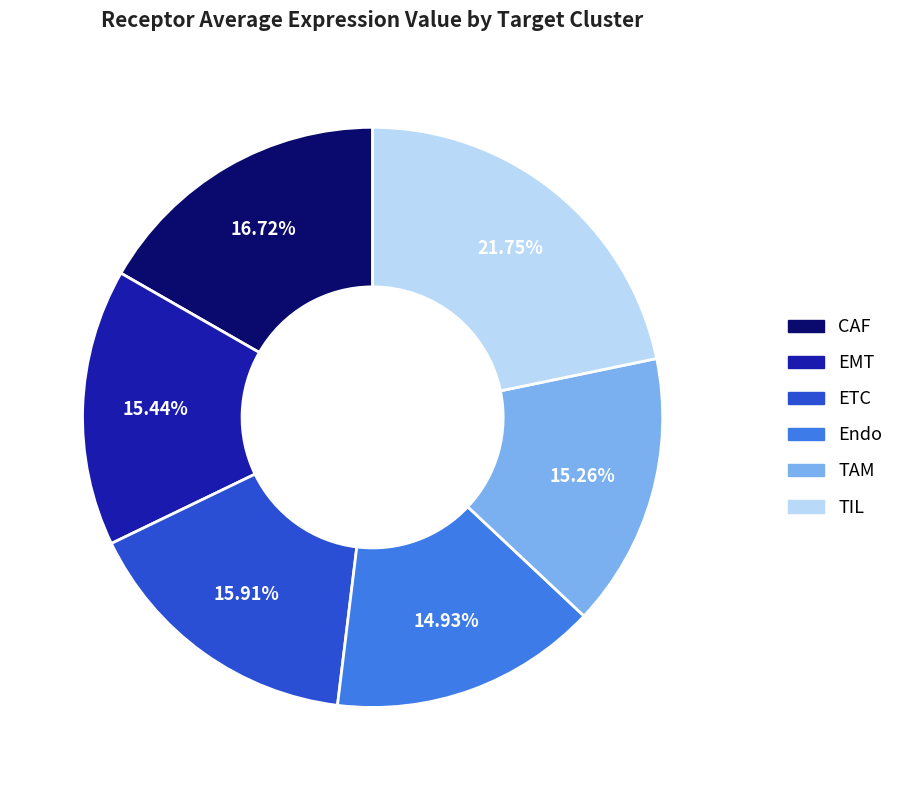

True or false: TAM accounts for 15% of the total.

True